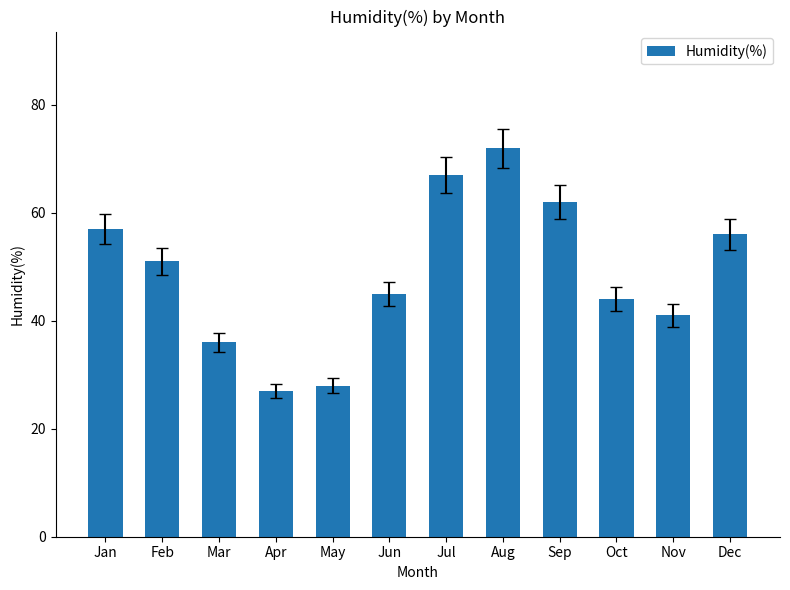

How many values are below 51?

6